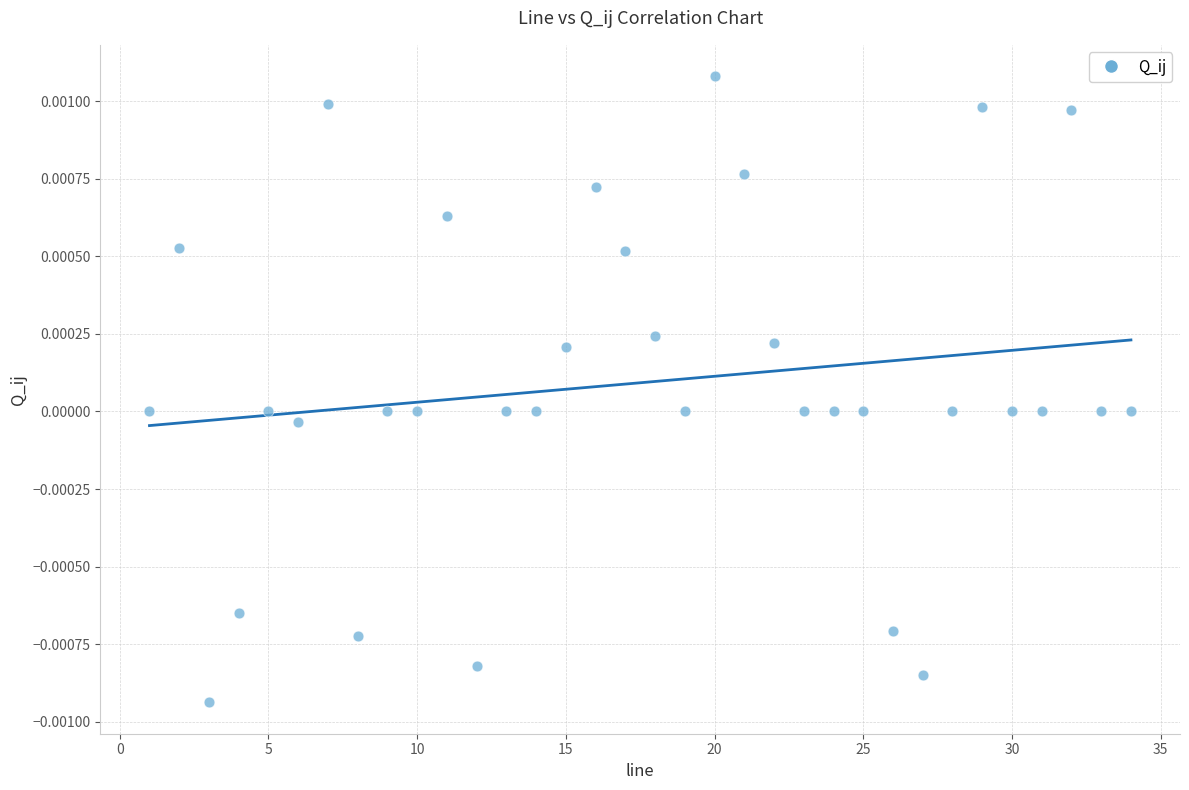

What is the range of X values (max minus min)?

33.0